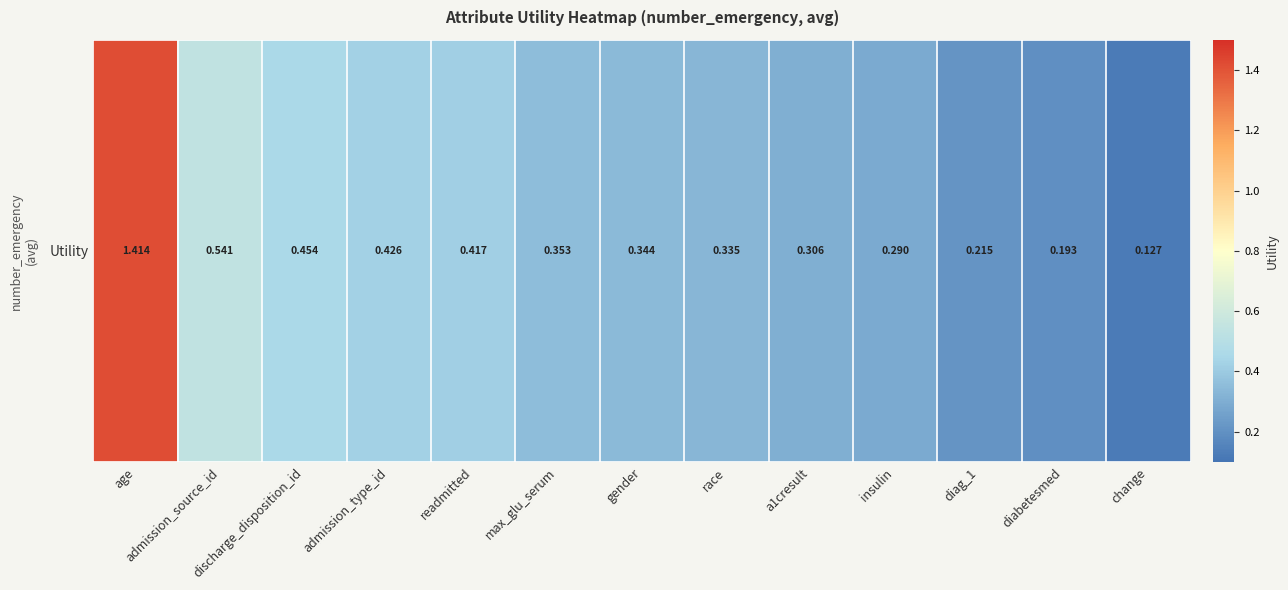

Reading left to right, list all the values displayed in this chart.

1.4	0.5	0.5	0.4	0.4	0.4	0.3	0.3	0.3	0.3	0.2	0.2	0.1